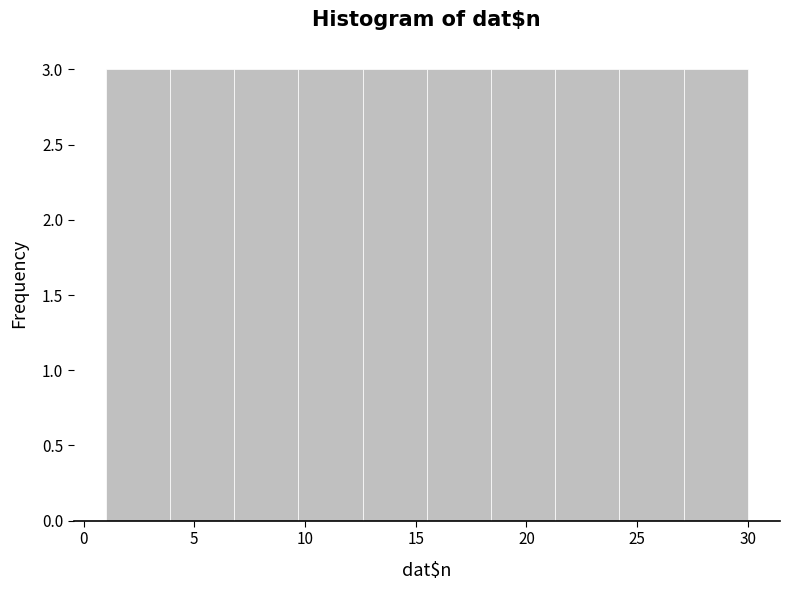

Reading left to right, transcribe this chart: for each bar, give the range it covers on the x-axis and its height. Neither the bar edges nor the heights are printed on the chart, so give them approximately, as read against the axes.

1.0 to 3.9: 3
3.9 to 6.8: 3
6.8 to 9.7: 3
9.7 to 12.6: 3
12.6 to 15.5: 3
15.5 to 18.4: 3
18.4 to 21.3: 3
21.3 to 24.2: 3
24.2 to 27.1: 3
27.1 to 30.0: 3